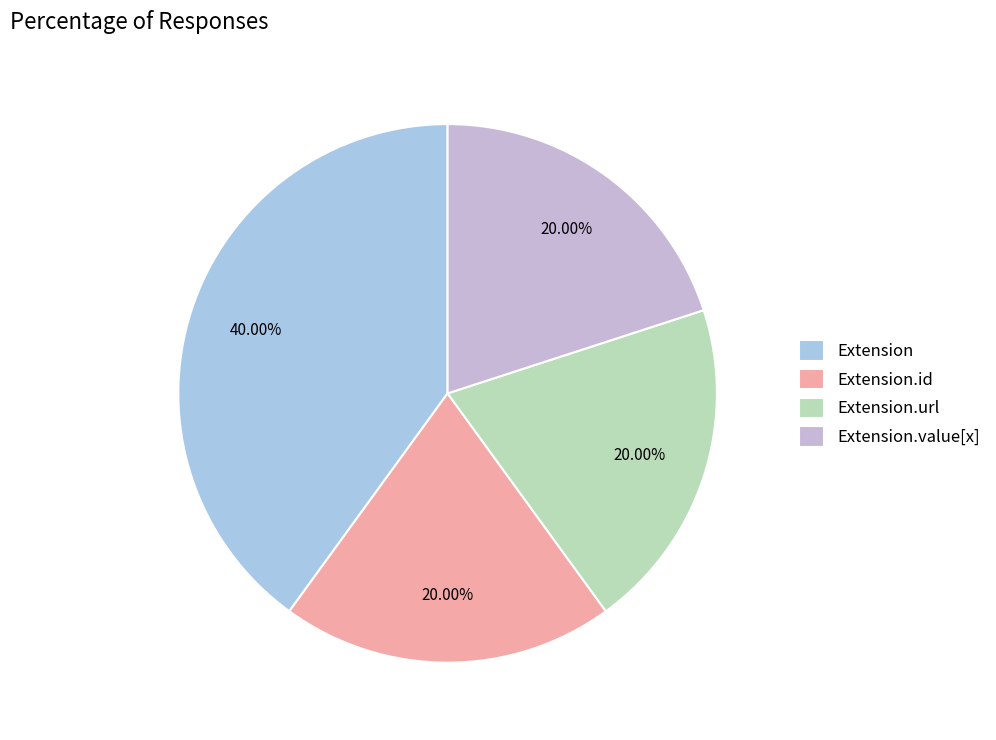

Combined, do Extension.value[x] and Extension.id account for over 50%?

No